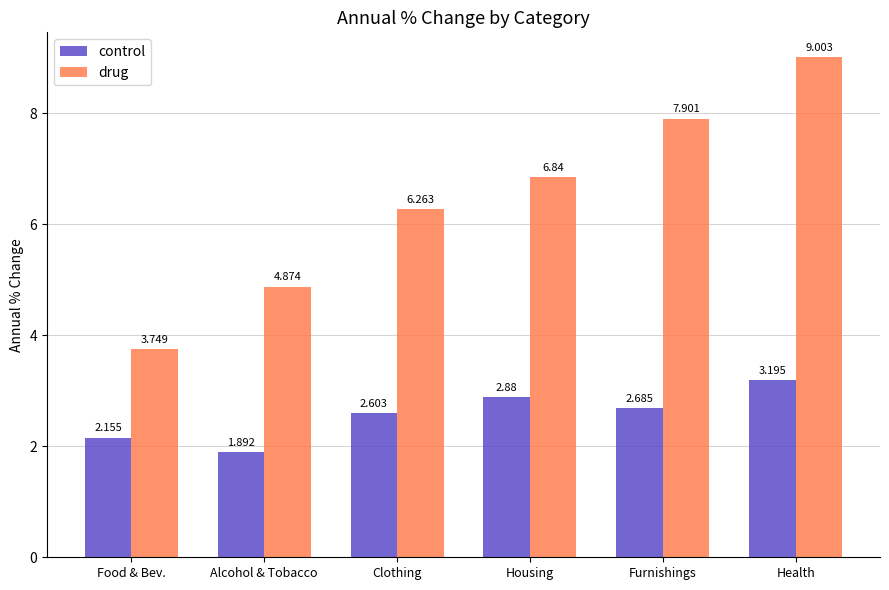

How many bars are there in total?

12